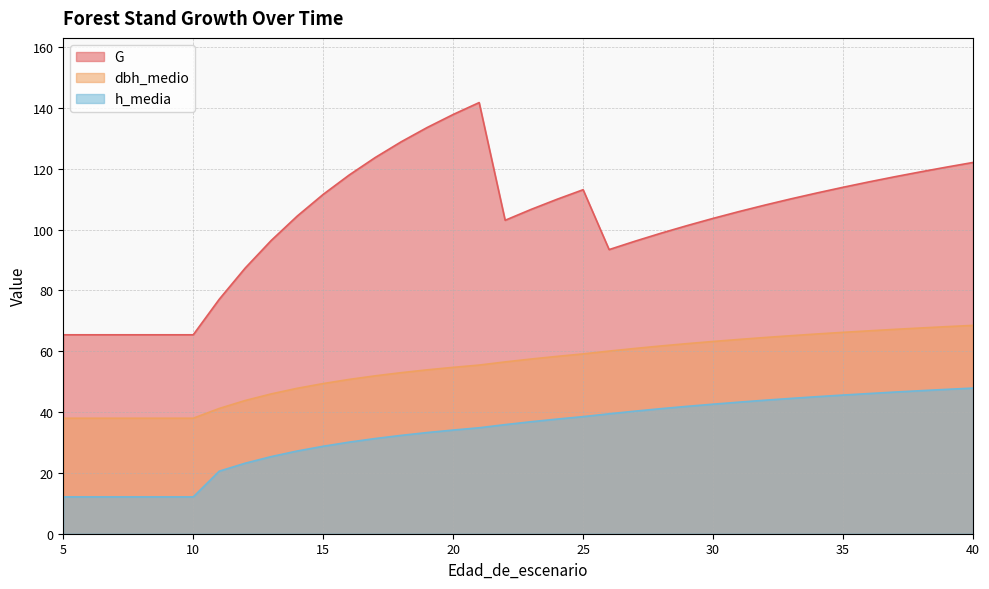

True or false: G and dbh_medio cross at least once.

False